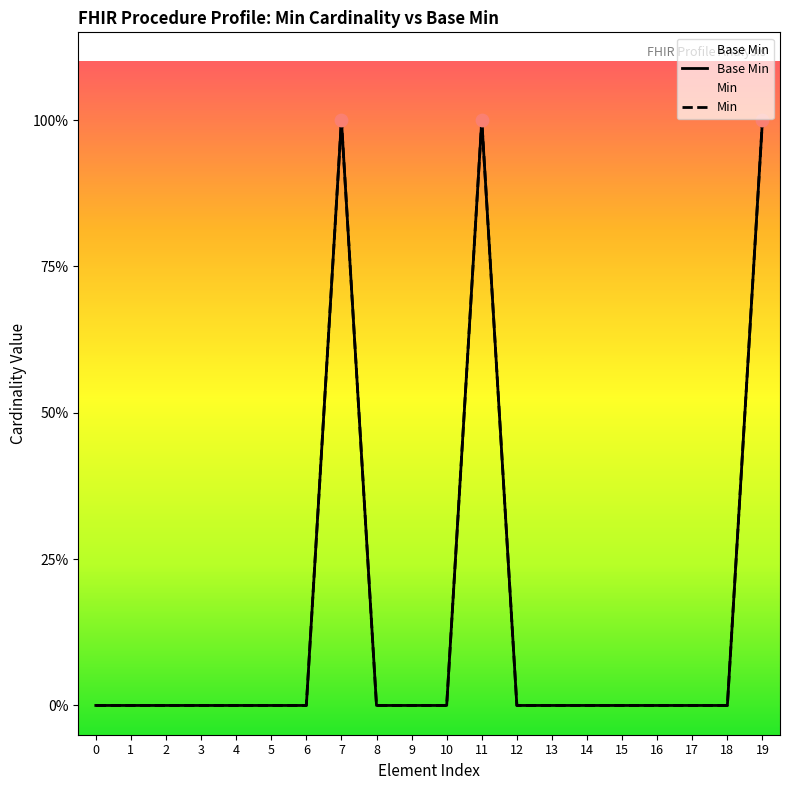

Which series reaches the maximum Y coordinate?

Base Min